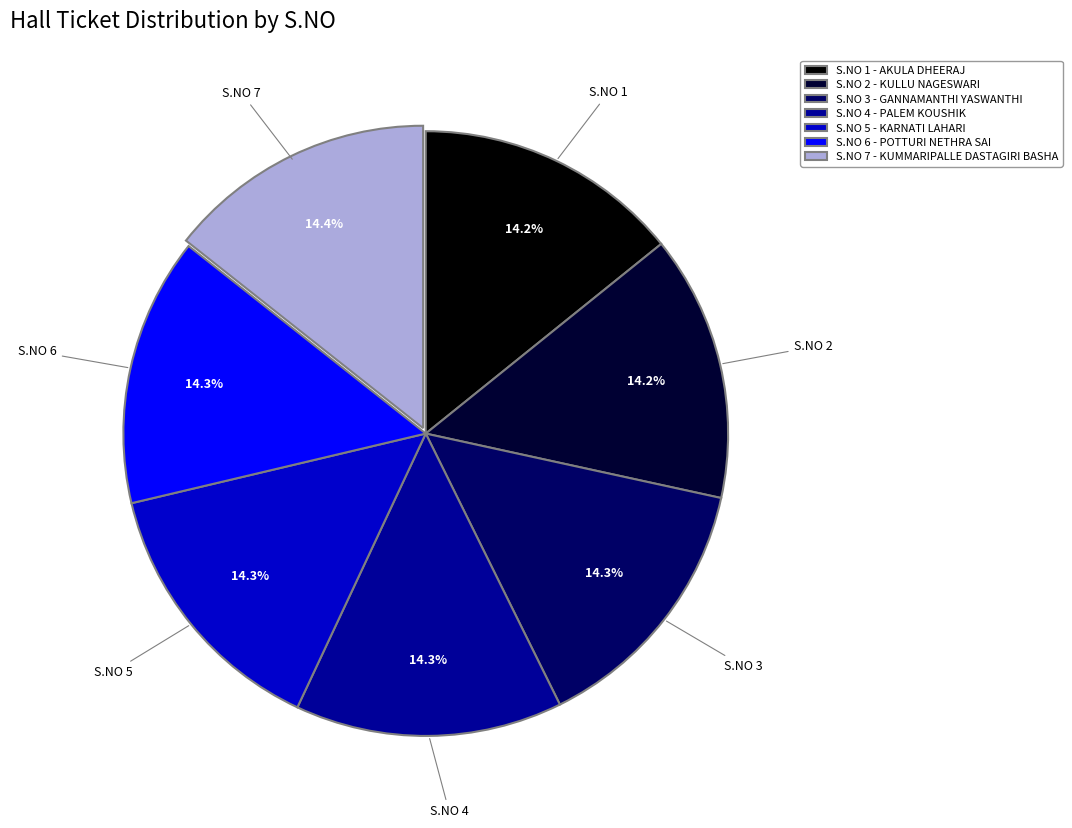

To the nearest percent, what is the average slice percentage?

14%